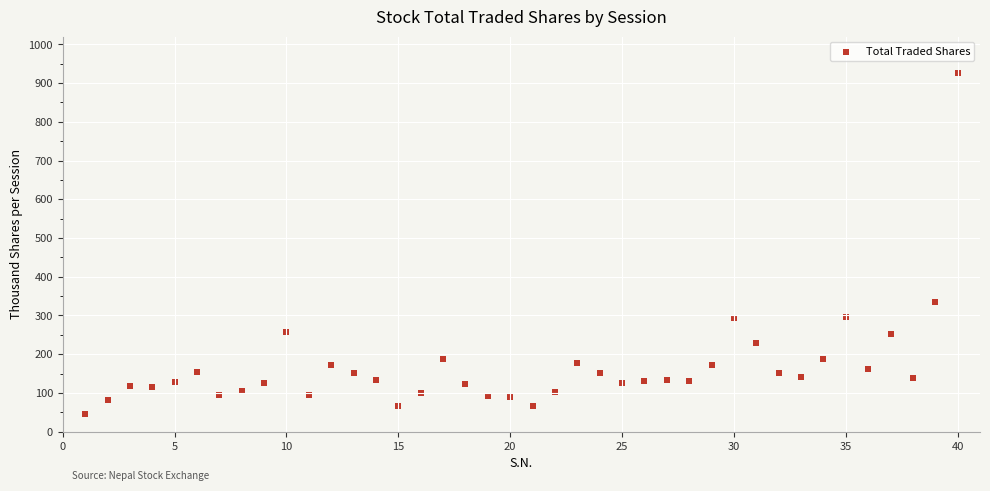

What is the range of X values (max minus min)?

39.0